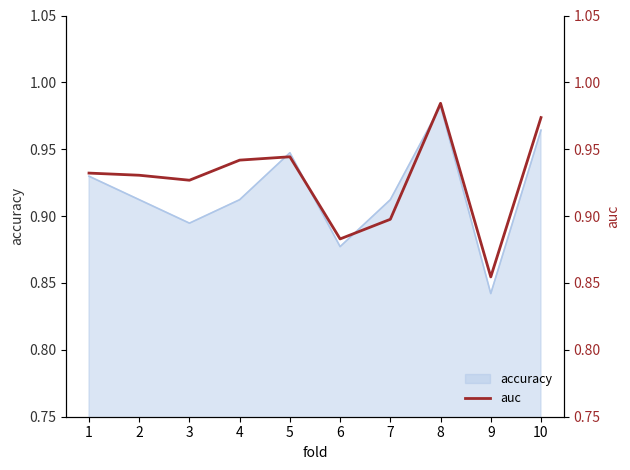

At which label is the value closest to 0?

9